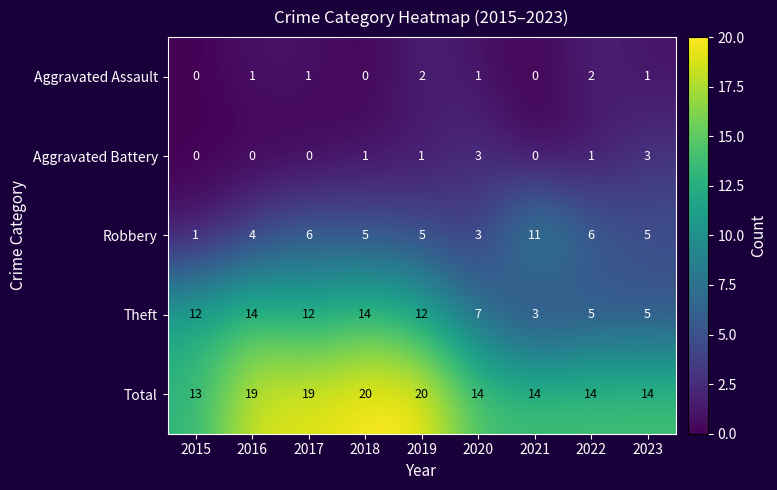

Is it true that Total equals 19 at 2017?

True